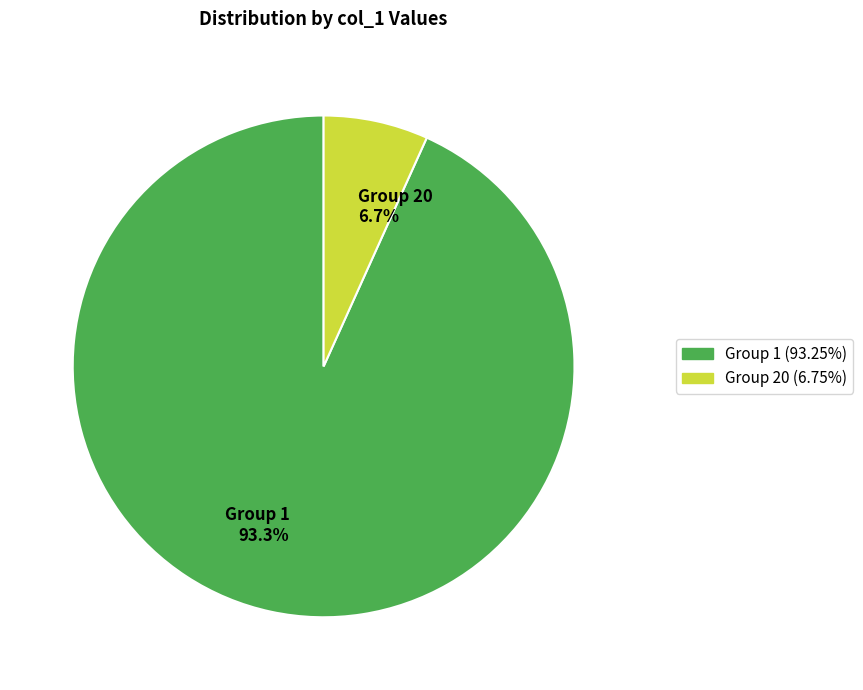

Does Group 1 account for over 50% of the chart?

Yes